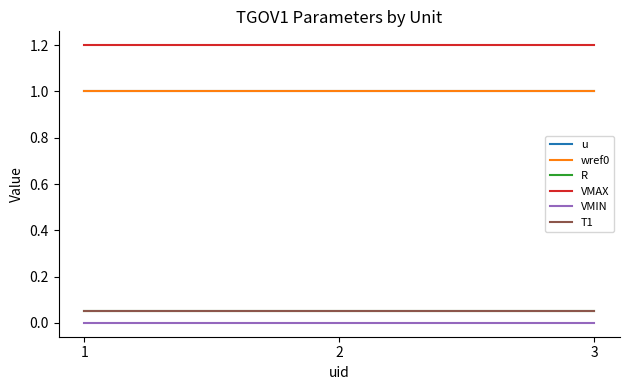

What is the maximum value shown in the chart?

1.2